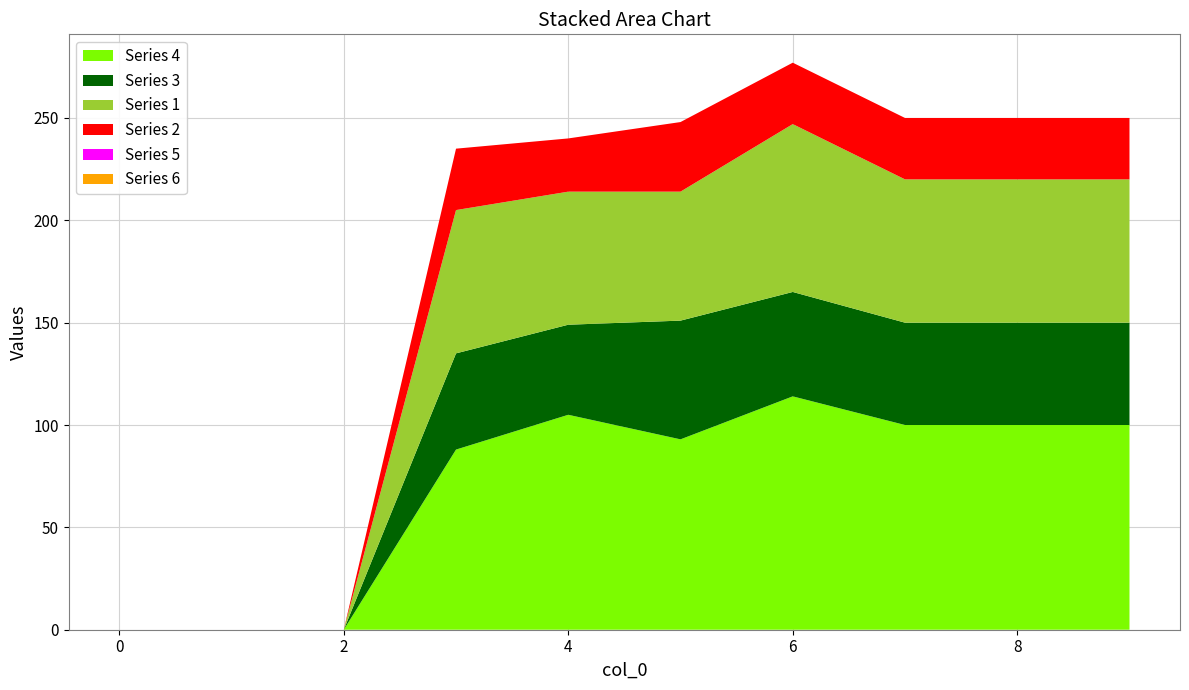

Reading right to left, list all the values displayed in this chart.

Series 4: 100	100	100	114	93	105	88	0	0	0
Series 3: 50	50	50	51	58	44	47	0	0	0
Series 1: 70	70	70	82	63	65	70	0	0	0
Series 2: 30	30	30	30	34	26	30	0	0	0
Series 5: 0	0	0	0	0	0	0	0	0	0
Series 6: 0	0	0	0	0	0	0	0	0	0